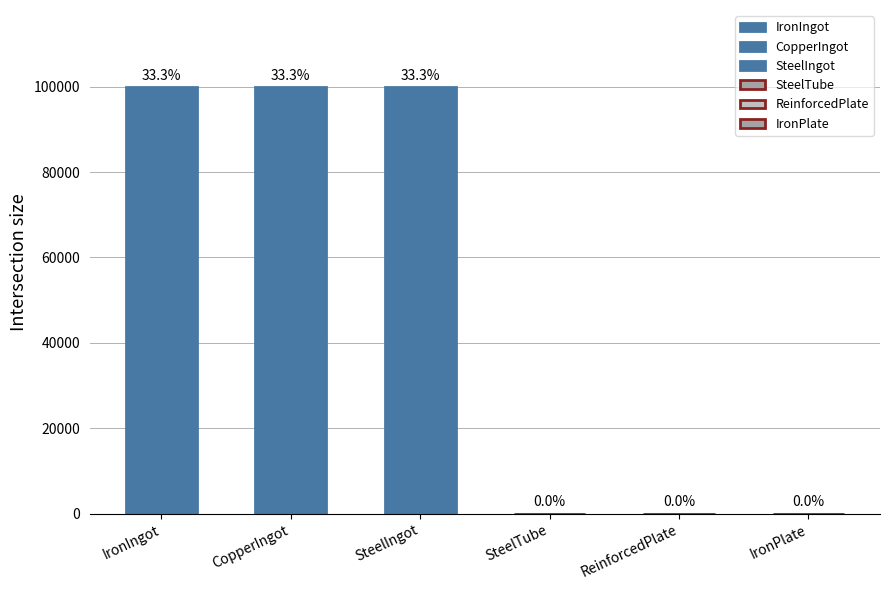

Are the bars horizontal?

No